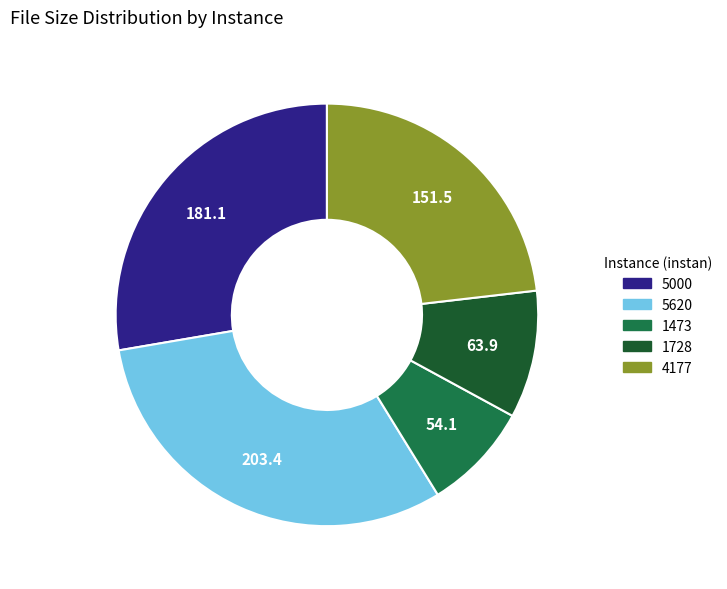

What is the ratio of the value at 1473 to the value at 5000?

0.3